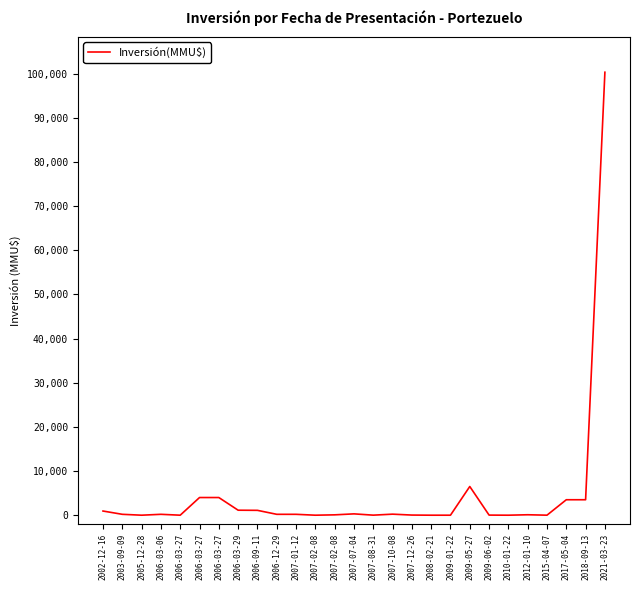

What is the sum of the values at 2006-03-27 and 2007-10-08?

4234